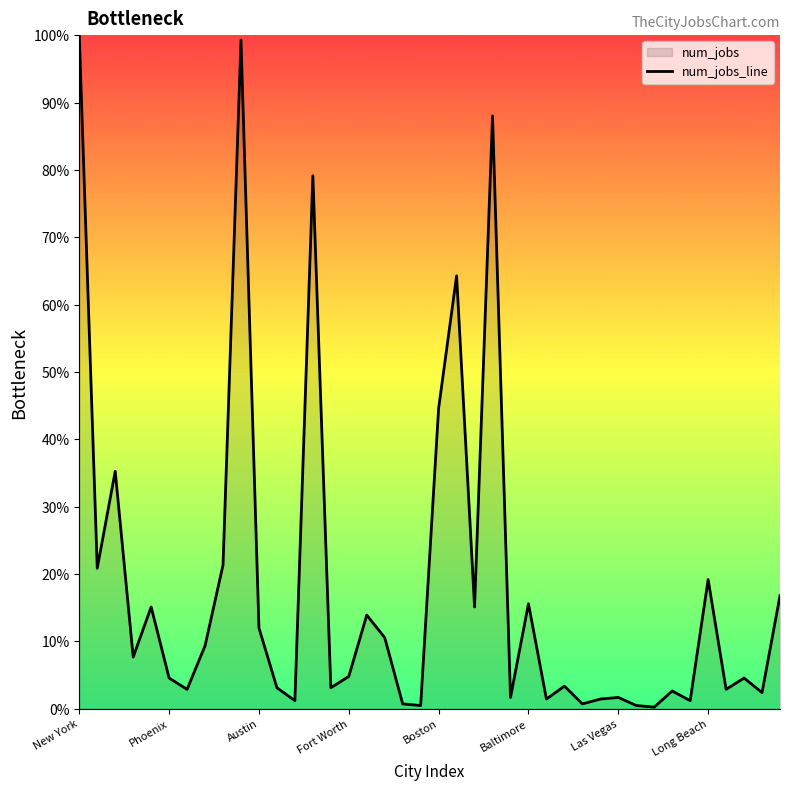

What is the difference between the second highest and minimum values?

99.0